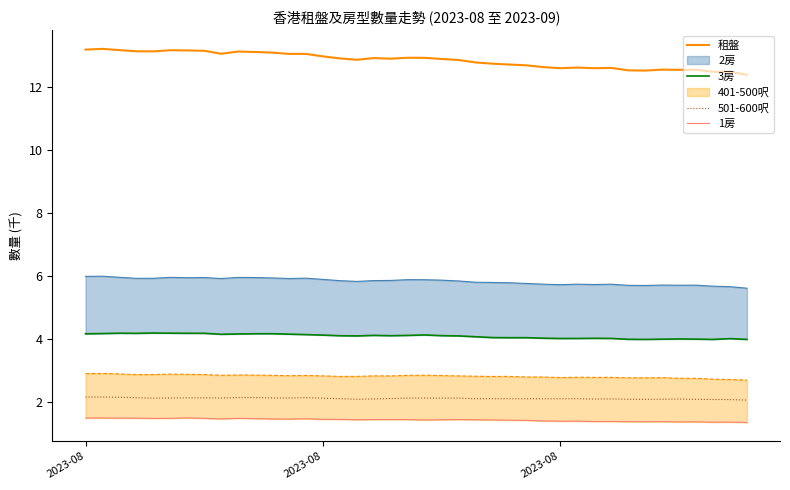

True or false: 1房 and 3房 intersect in this chart.

False